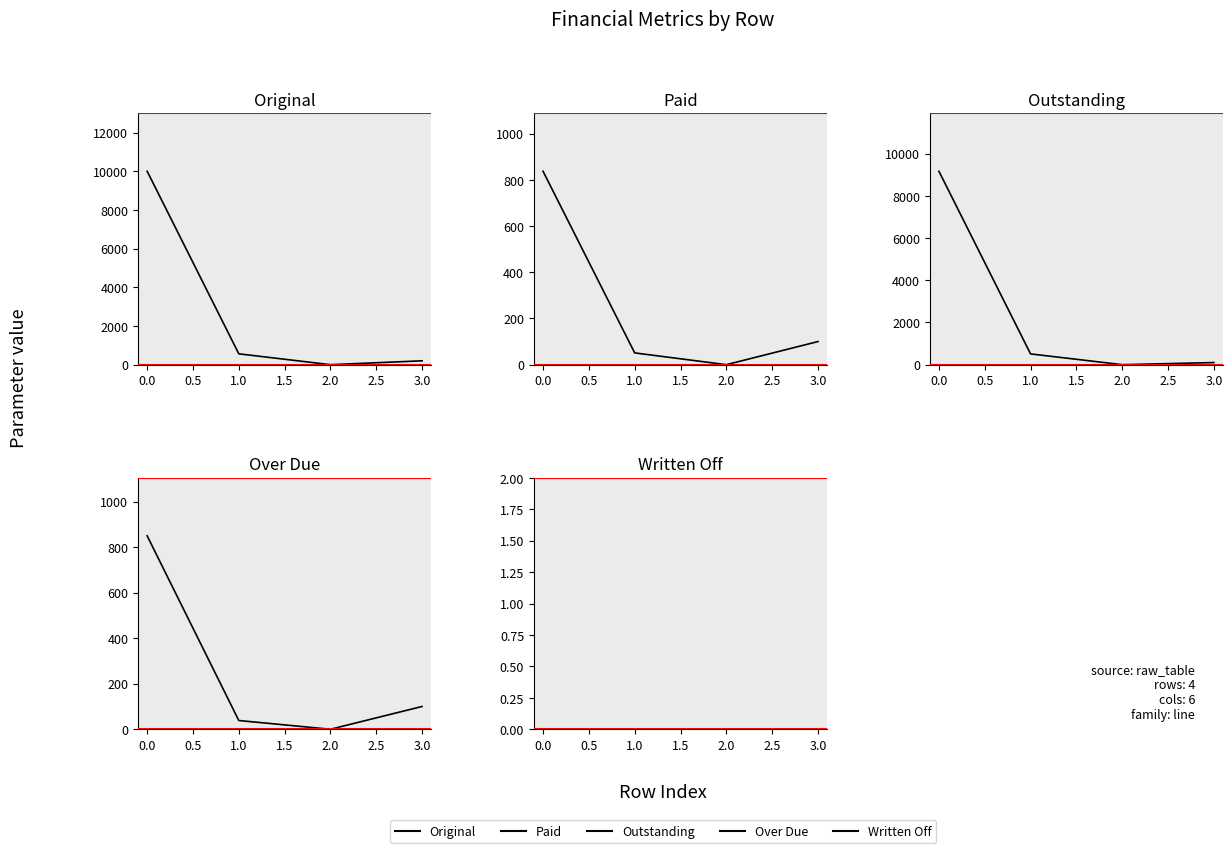

How many interior local valleys does the Outstanding series have?

1